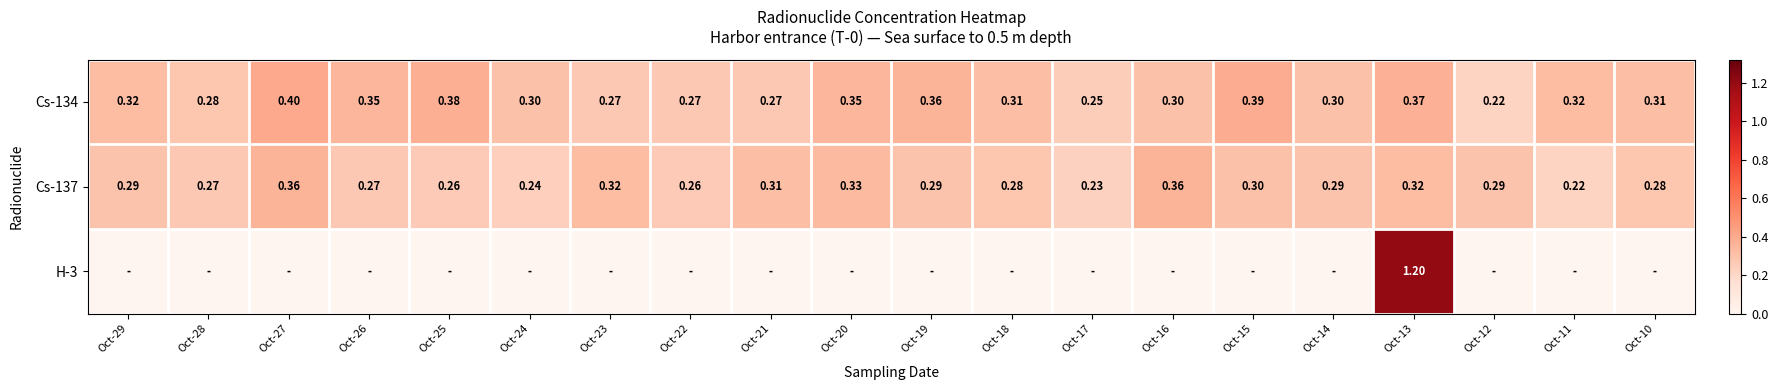

Is the value of Cs-137 at Oct-13 greater than the value of Cs-134 at Oct-23?

Yes